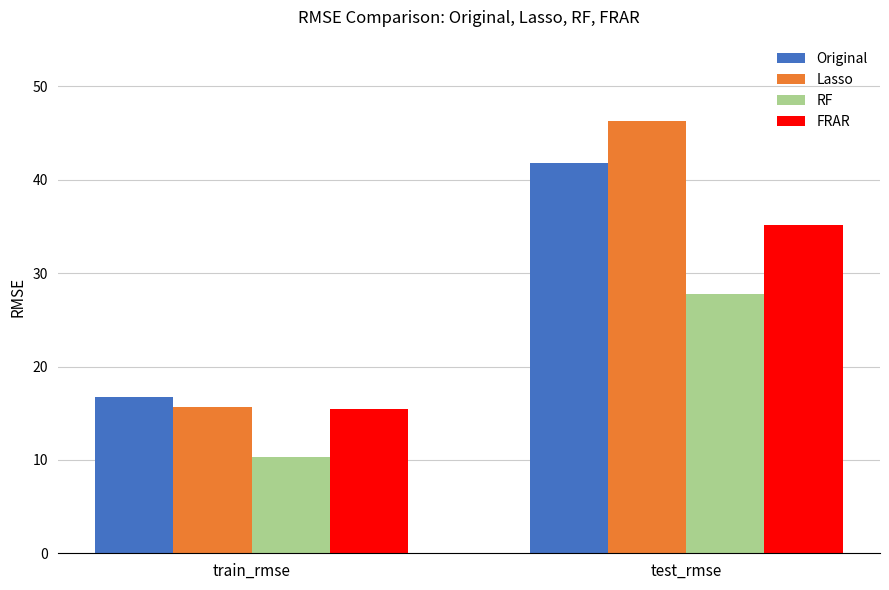

What is the label of the 1st bar from the left?

train_rmse